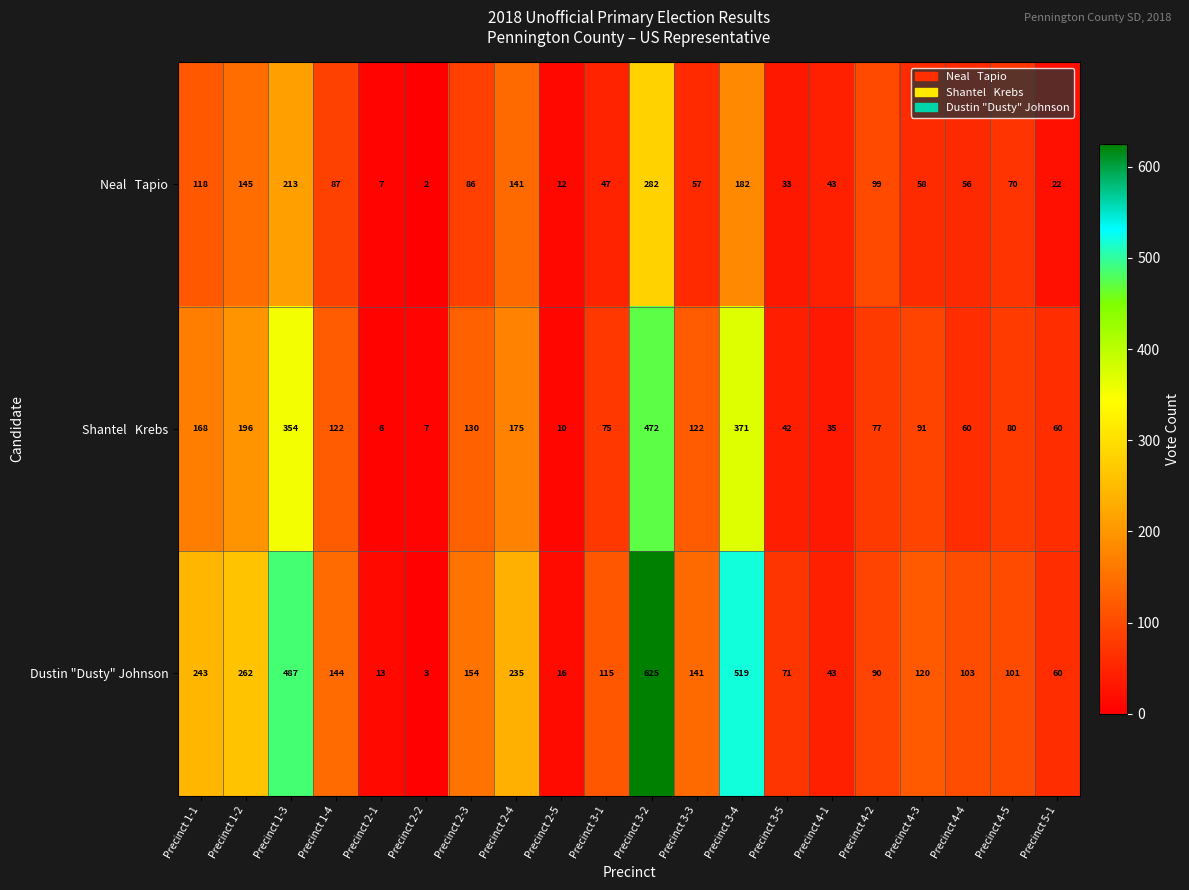

Where is Dustin "Dusty" Johnson nearest to the value 314?

Precinct 1-2